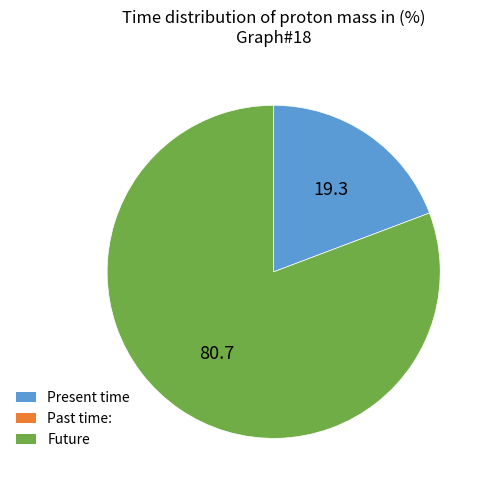

Does any single category account for the majority?

Yes